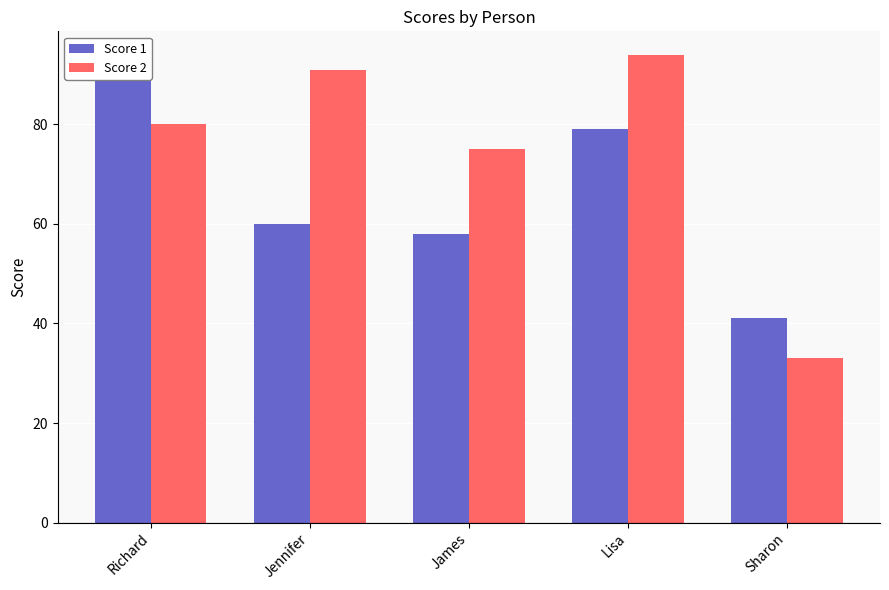

What is the difference between the Score 1 values at Richard and James?

35